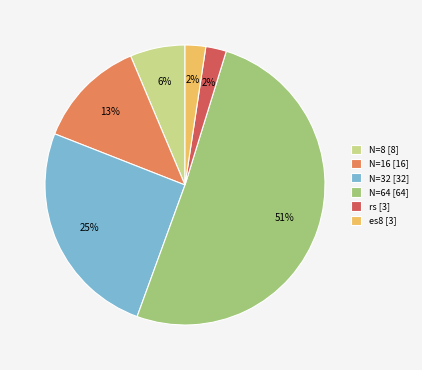

How many segments does this pie chart have?

6